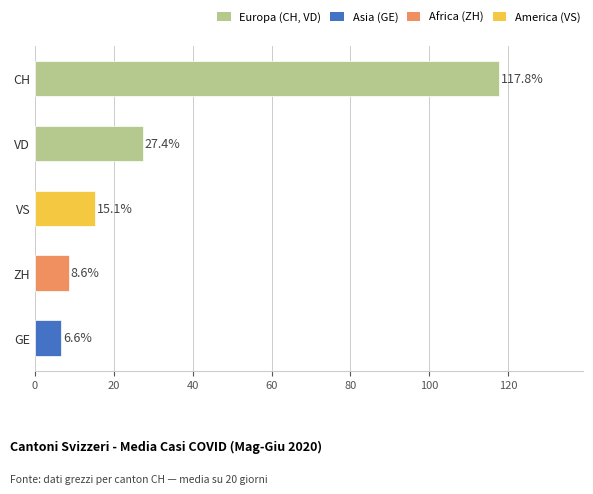

At which label is the value closest to 62?

VD